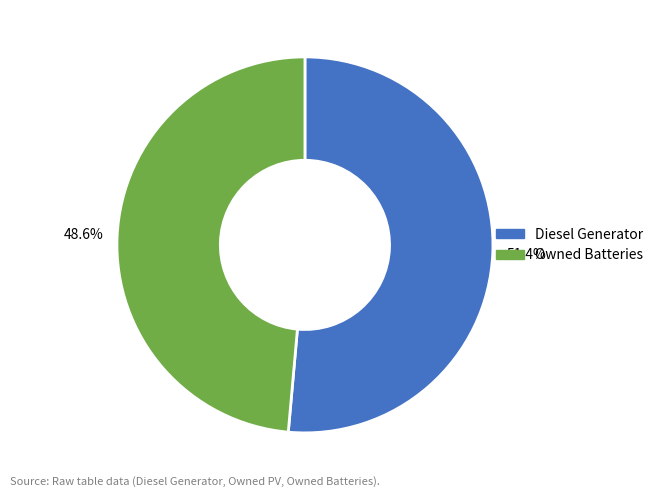

How many segments does this pie chart have?

2